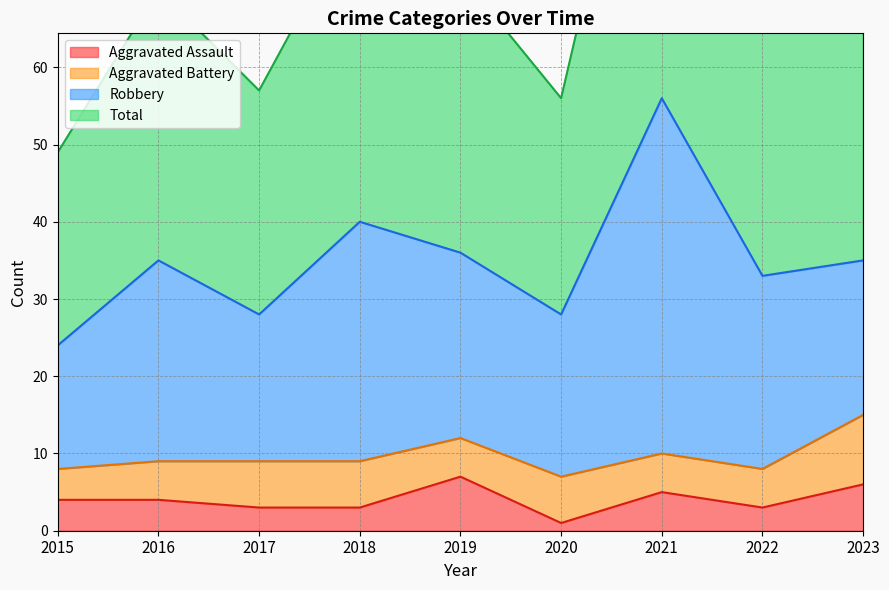

In Total, how many points are higher than both neighbors (excluding endpoints)?

3